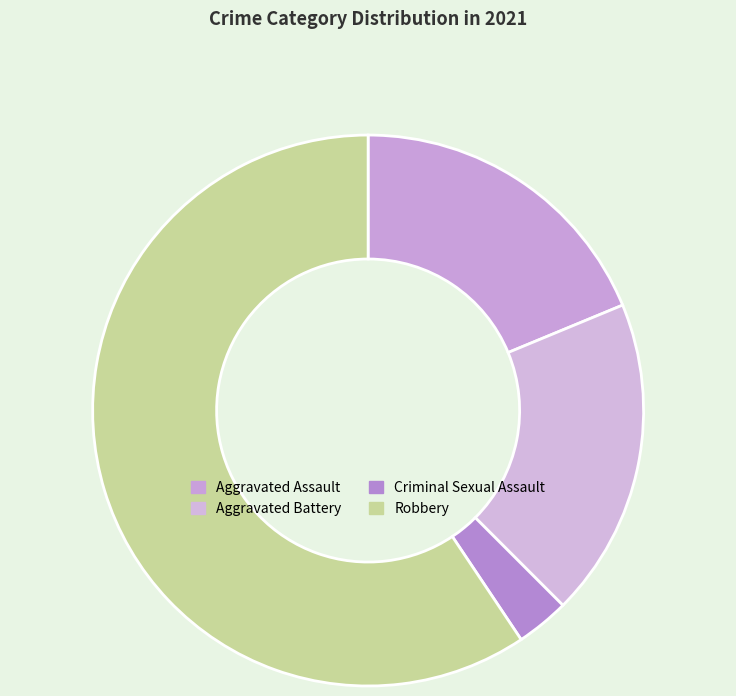

To the nearest percent, what is the average slice percentage?

25%